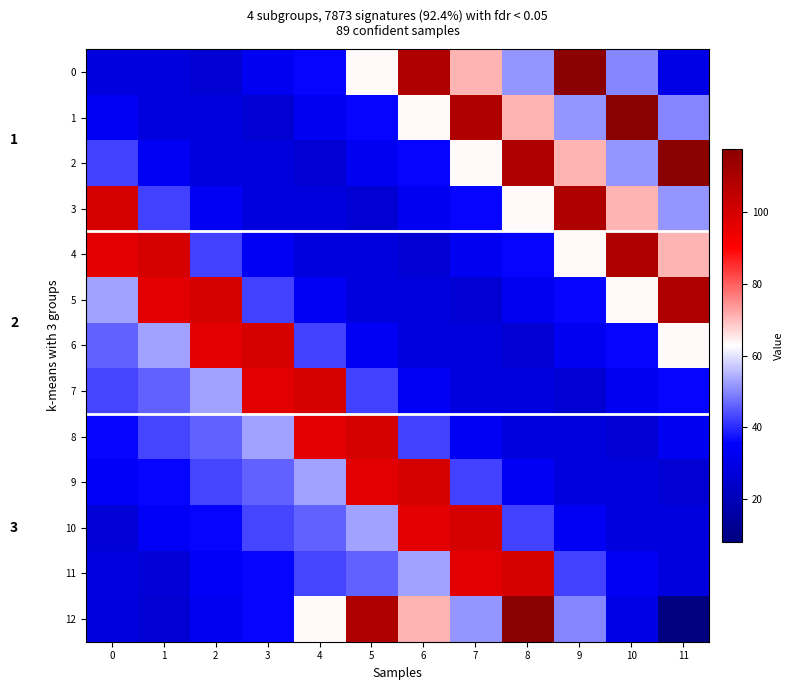

How many data points in 2 are less than 42?

6